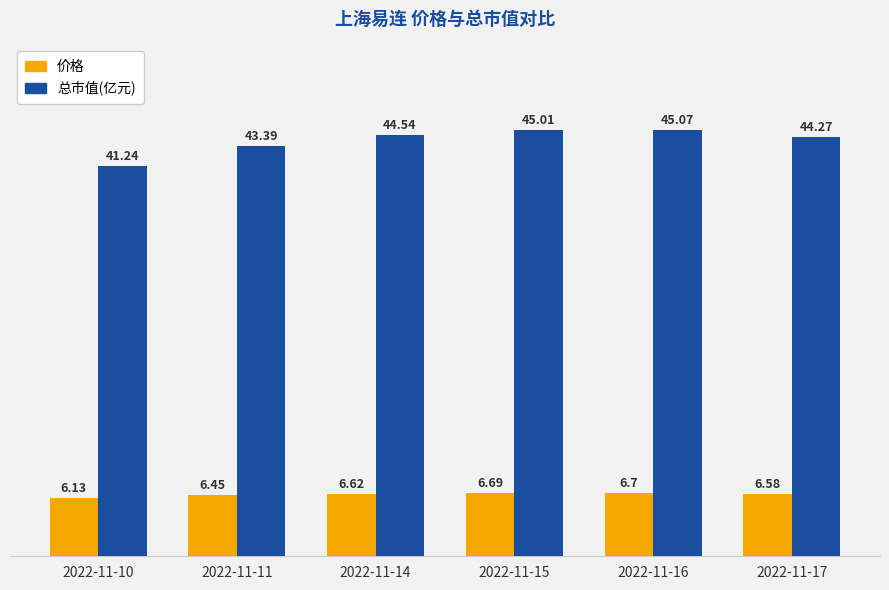

What is the difference between the maximum and minimum values in the 价格 series?

0.6